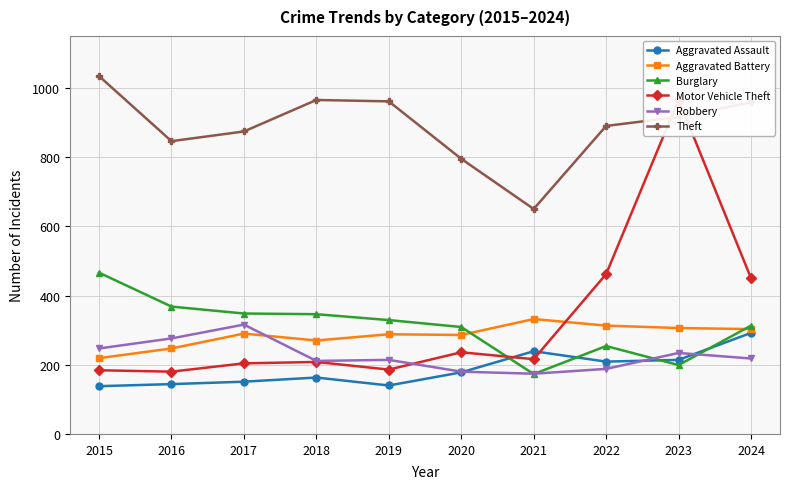

Reading right to left, extract all data points from this chart.

Aggravated Assault: 2024=292	2023=214	2022=209	2021=239	2020=178	2019=140	2018=163	2017=151	2016=144	2015=138
Aggravated Battery: 2024=303	2023=306	2022=313	2021=332	2020=286	2019=288	2018=270	2017=290	2016=247	2015=219
Burglary: 2024=313	2023=199	2022=254	2021=173	2020=309	2019=329	2018=346	2017=348	2016=368	2015=466
Motor Vehicle Theft: 2024=450	2023=966	2022=462	2021=216	2020=236	2019=186	2018=208	2017=204	2016=180	2015=184
Robbery: 2024=218	2023=234	2022=188	2021=174	2020=180	2019=214	2018=211	2017=316	2016=276	2015=247
Theft: 2024=958	2023=916	2022=890	2021=650	2020=795	2019=961	2018=965	2017=874	2016=846	2015=1034